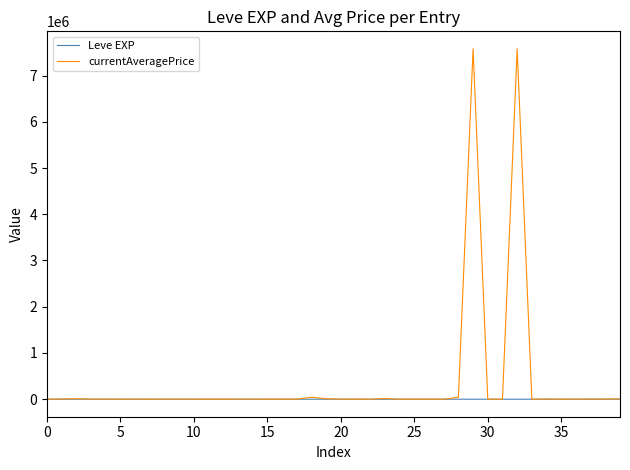

What is the maximum value shown in the chart?

7577668.0